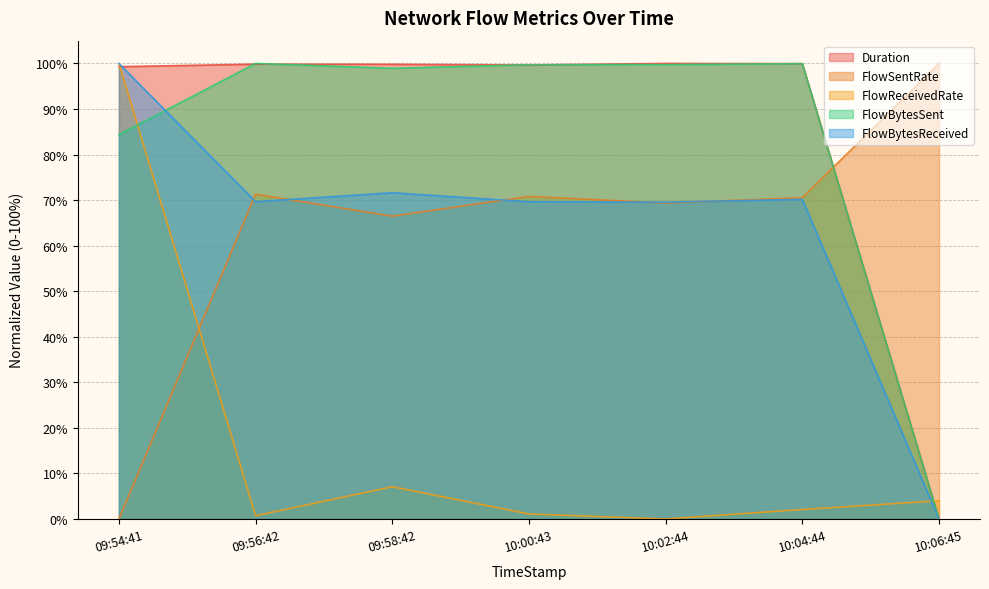

At which category does FlowReceivedRate reach its first local peak?

09:58:42